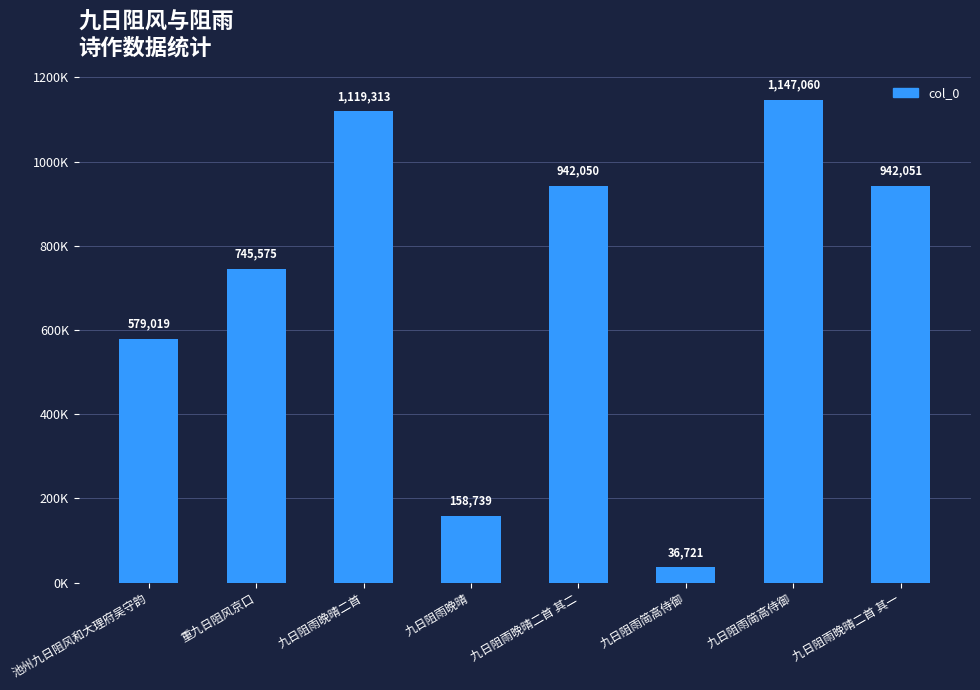

What is the minimum value shown in the chart?

36721